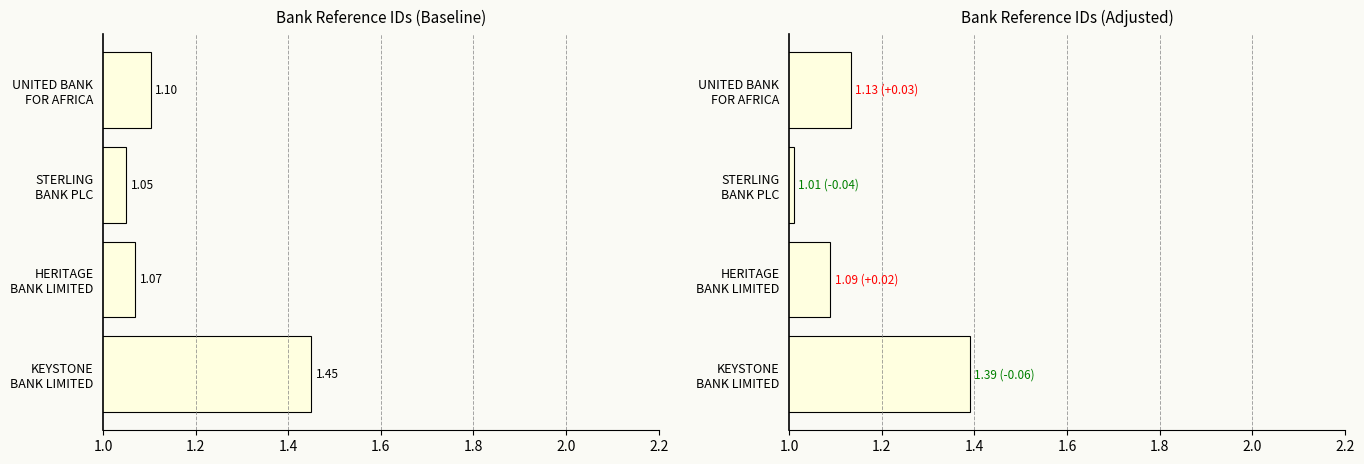

How many bars are there in each group?

2